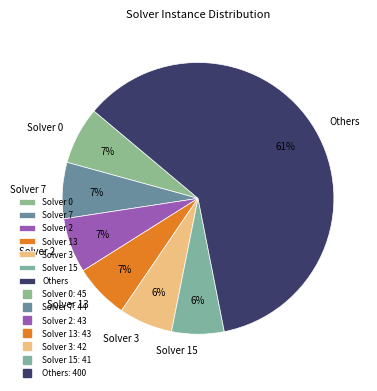

Is it true that Solver 13 is 1% of the pie?

False